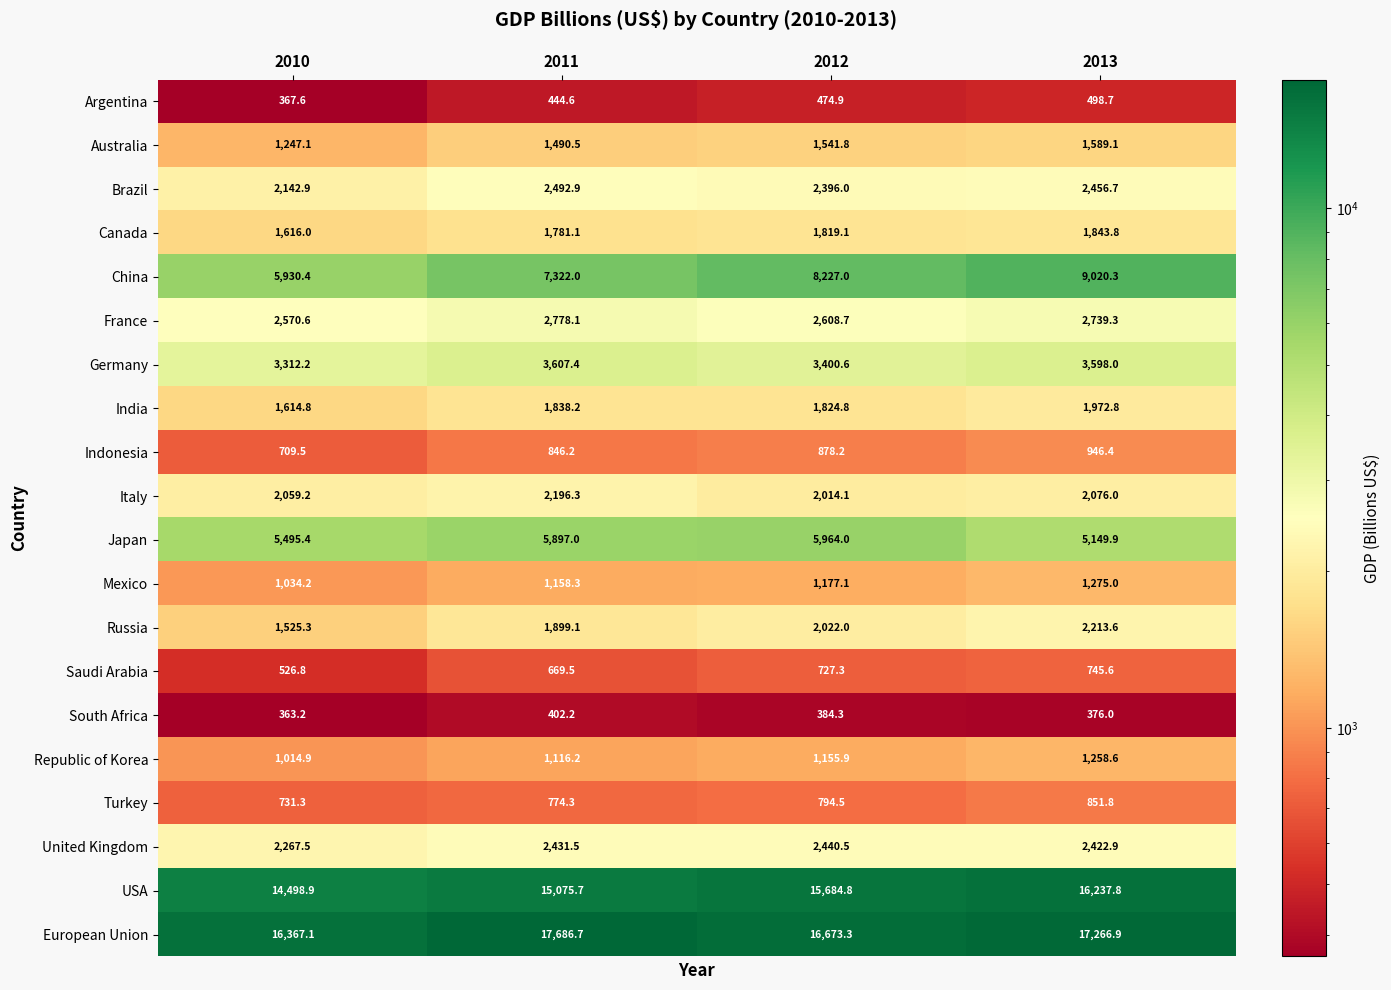

What is the difference between the Italy values at 2012 and 2013?

61.9